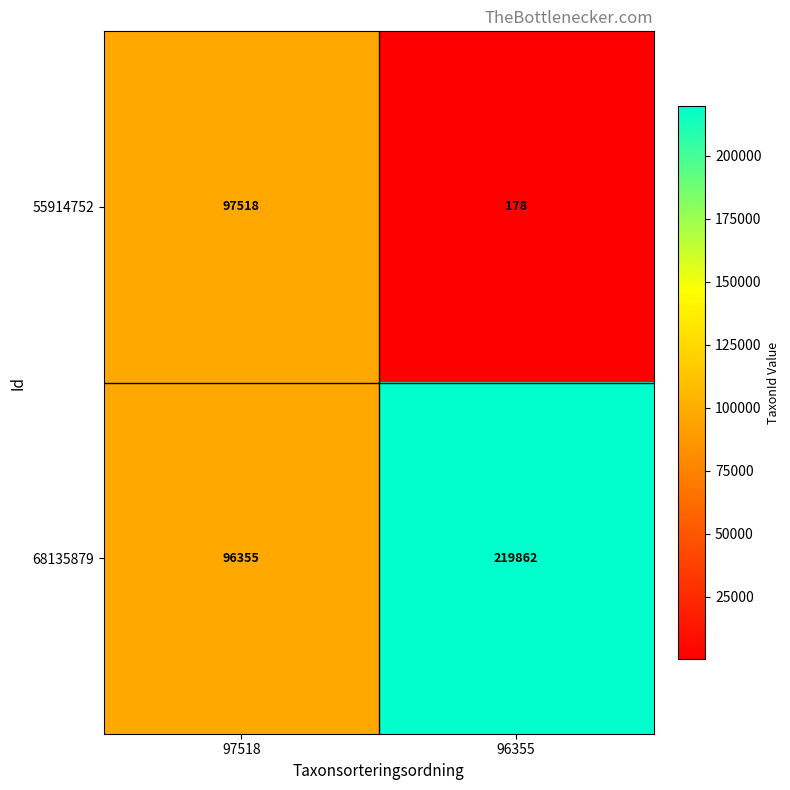

Between 97518 and 96355, which series saw the biggest shift?

68135879